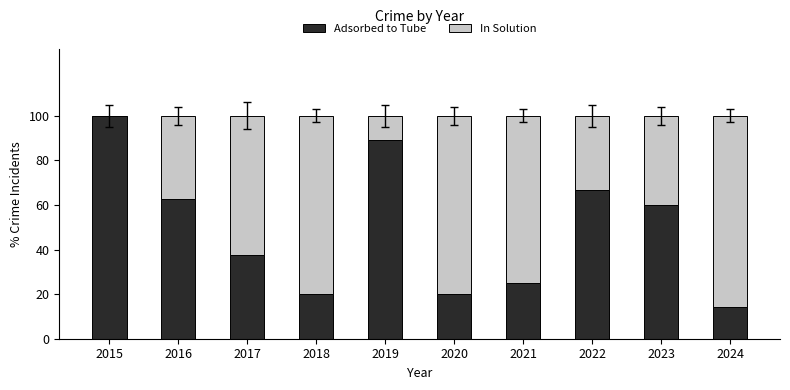

At which label does Adsorbed to Tube reach its peak?

2015